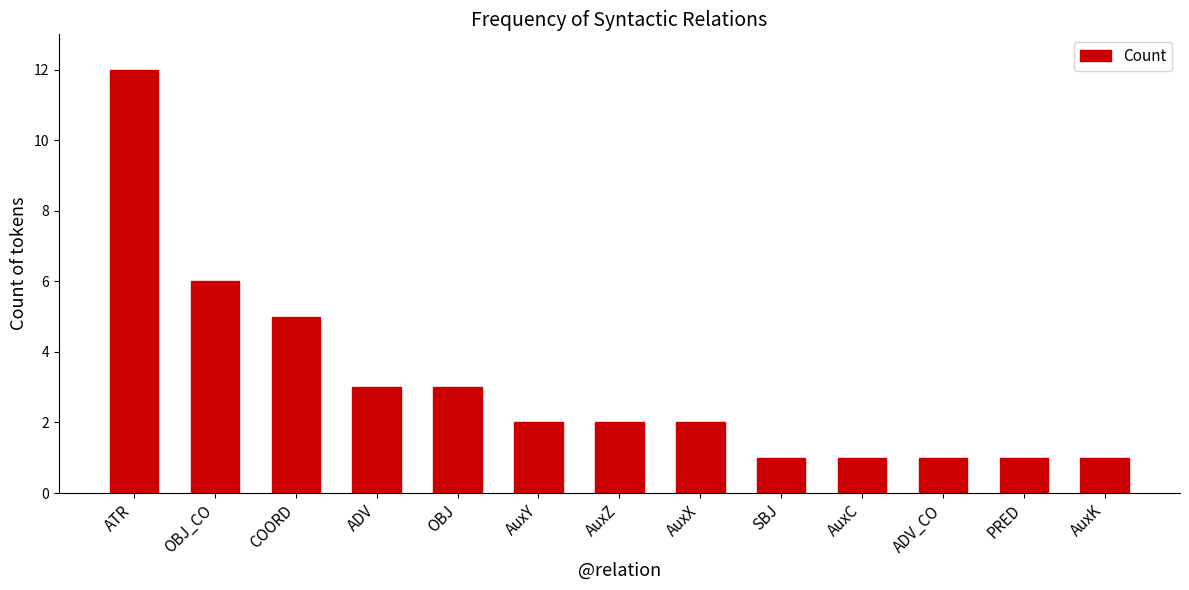

True or false: the data shows 3 at AuxX.

False